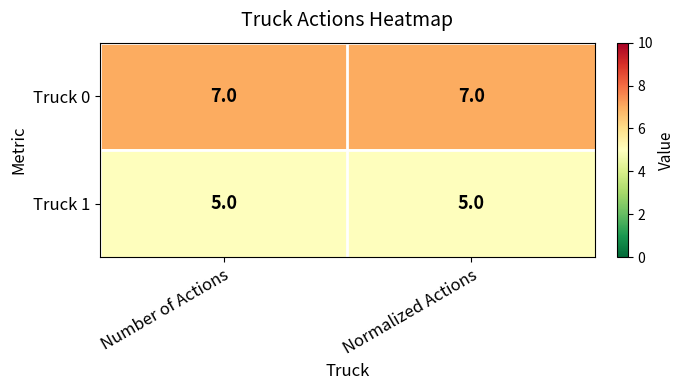

Which series has the largest total across all categories?

Truck 0